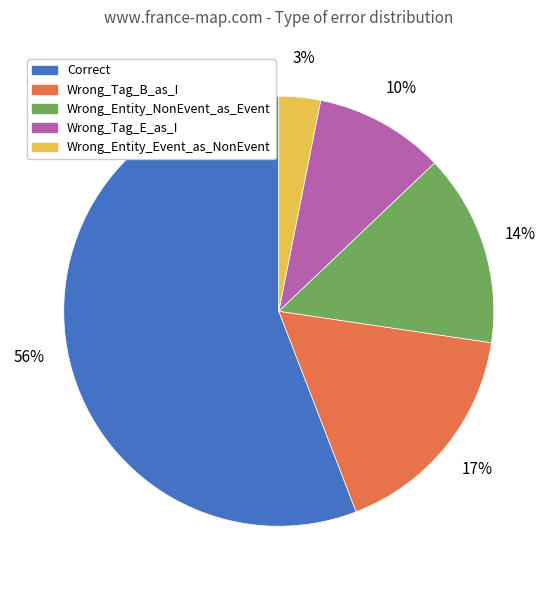

The Wrong_Tag_E_as_I slice represents 10% of the pie. True or false?

True